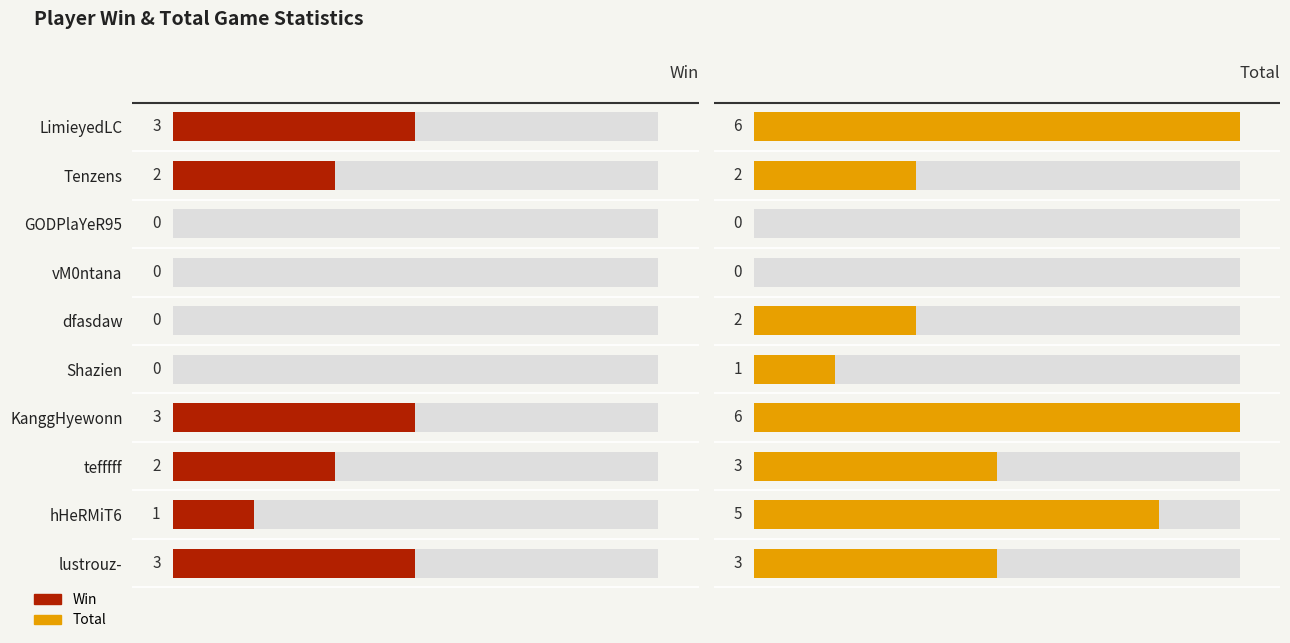

Which series has the widest spread of values?

Total